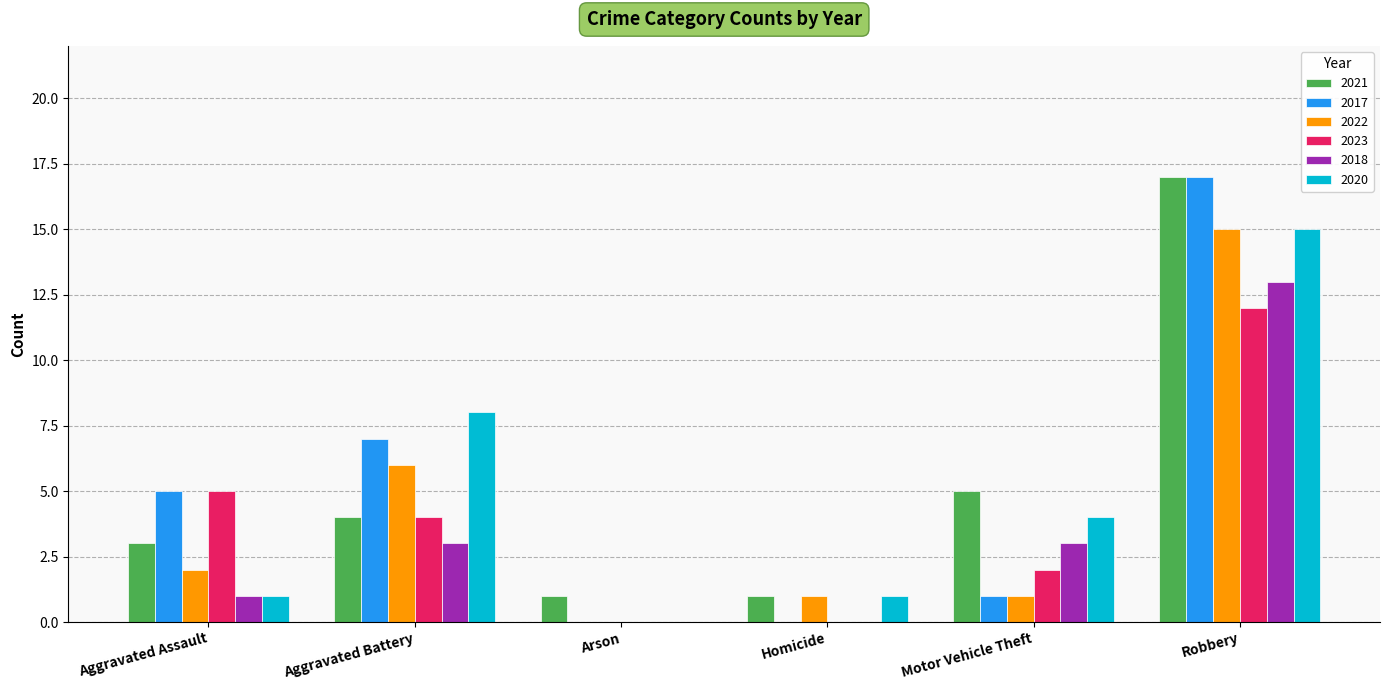

What is the highest value of the 2017 series?

17